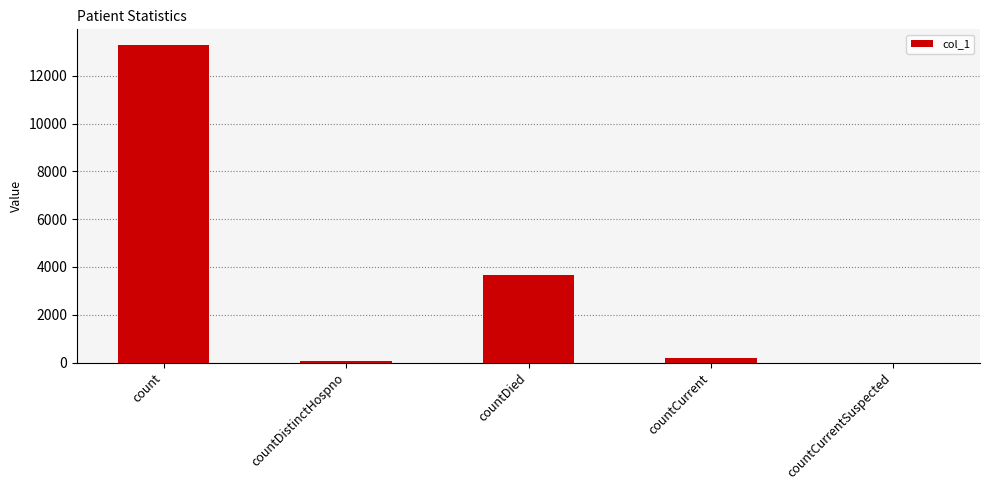

Between countCurrent and countDied, which is larger?

countDied